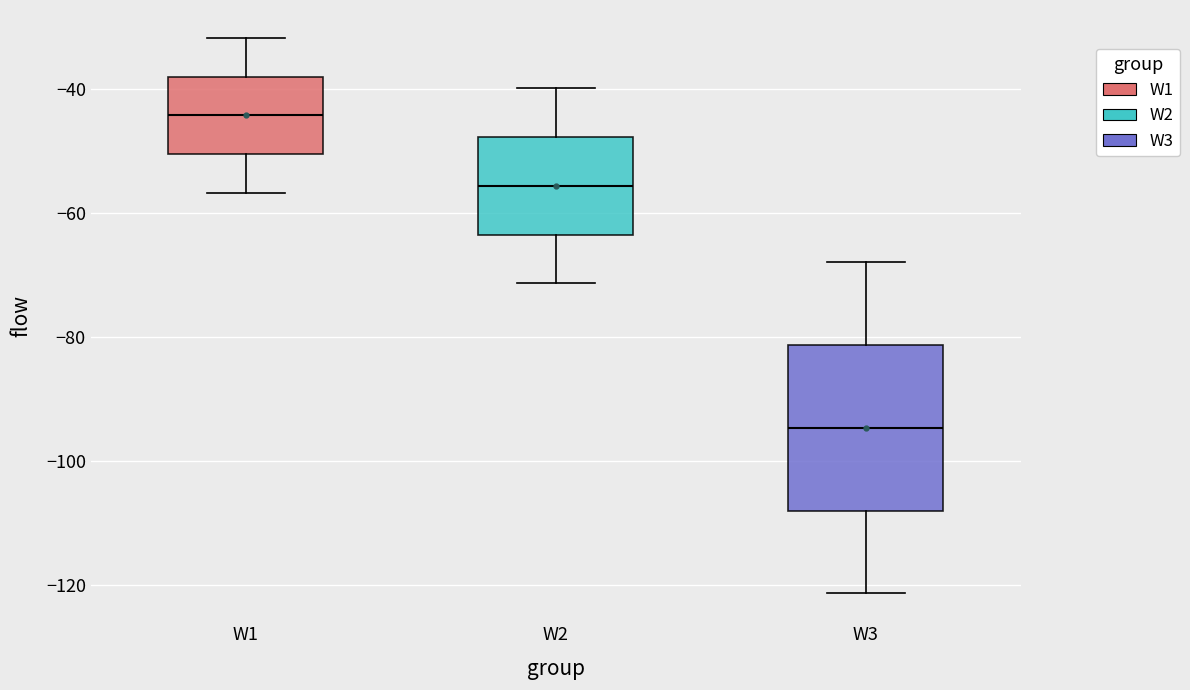

Comparing the boxes themselves (not the whiskers), which one is the tallest?

W3